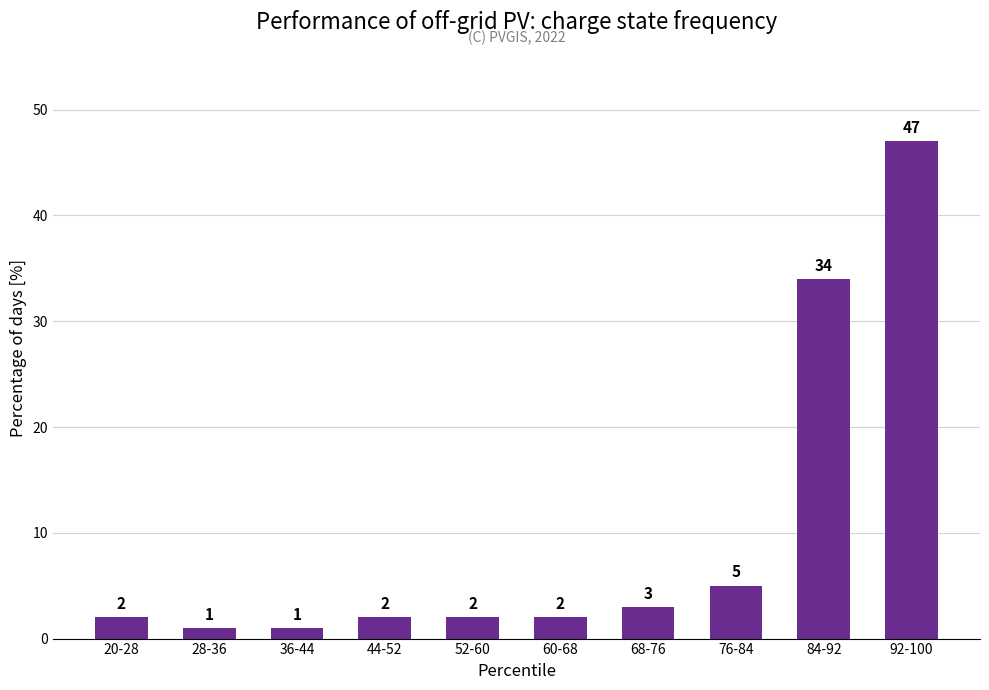

What is the maximum value shown in the chart?

47